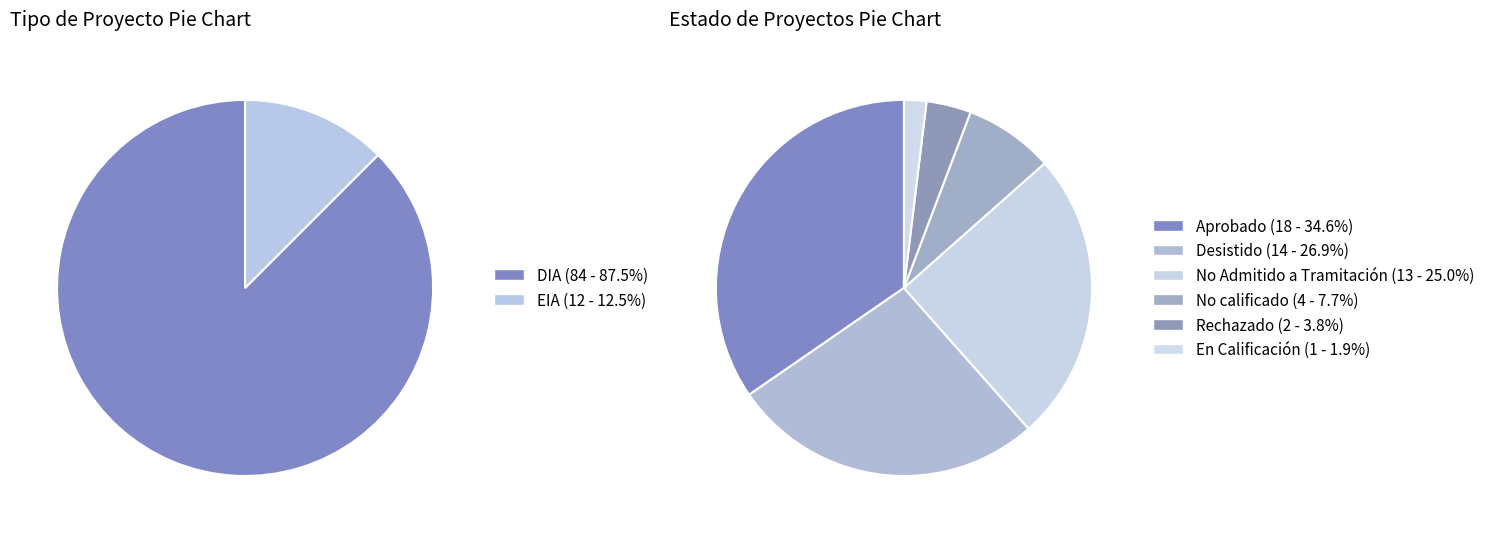

How many slices are in this pie chart?

2